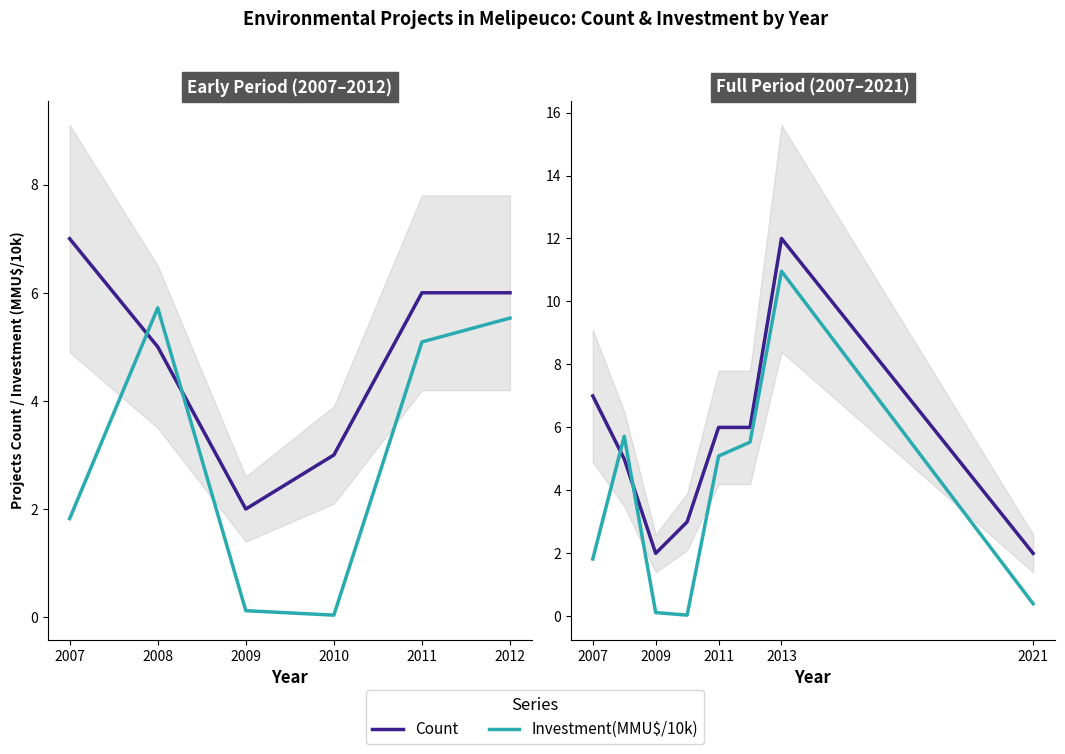

Is the value of Count at 2013 greater than the value of Investment(MMU$/10k) at 2011?

Yes